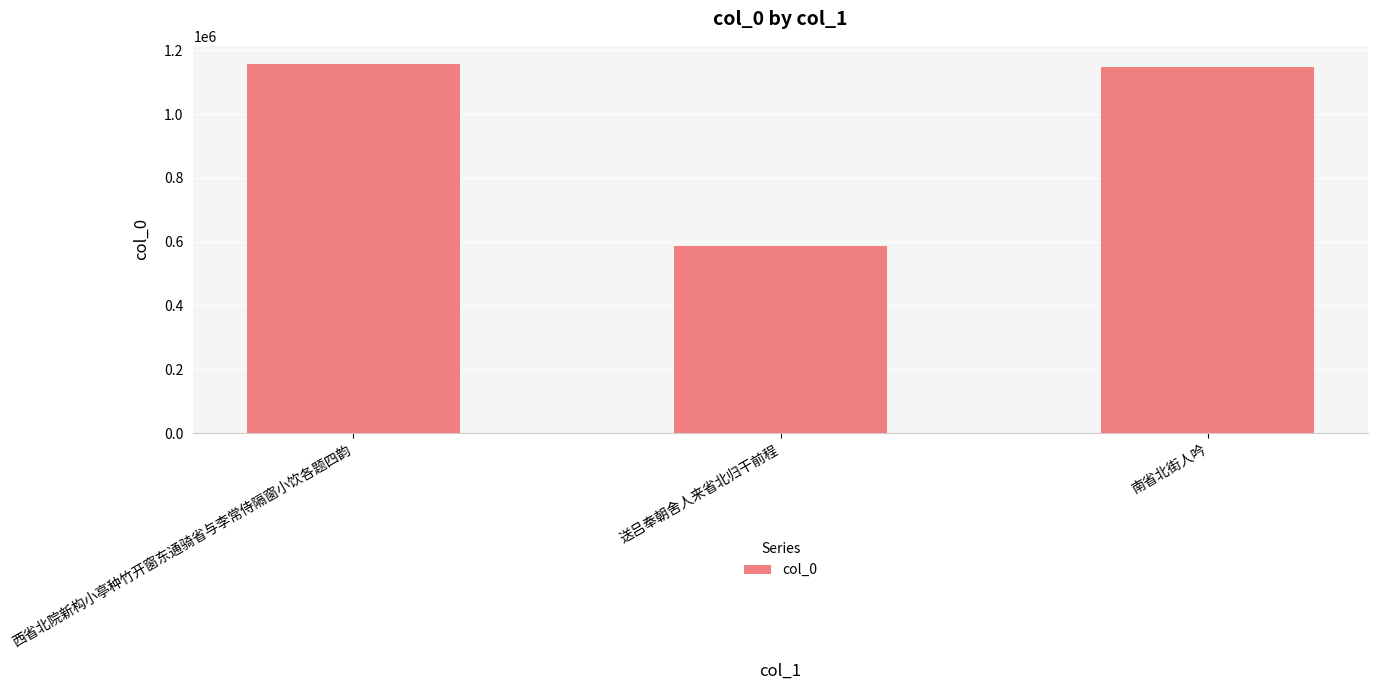

Reading left to right, list all the values displayed in this chart.

1156057	585577	1148777